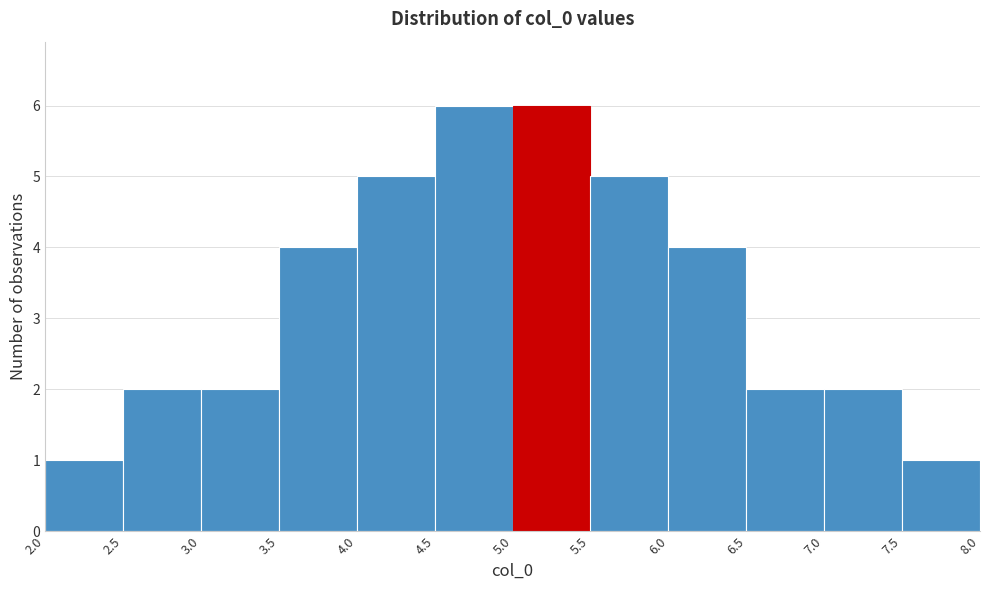

Reading left to right, list every bar in this chart as the range it spans on the x-axis followed by its height. The values are not printed on the chart, so give them approximately, as read against the axis.

2.0 to 2.5: 1
2.5 to 3.0: 2
3.0 to 3.5: 2
3.5 to 4.0: 4
4.0 to 4.5: 5
4.5 to 5.0: 6
5.0 to 5.5: 6
5.5 to 6.0: 5
6.0 to 6.5: 4
6.5 to 7.0: 2
7.0 to 7.5: 2
7.5 to 8.0: 1